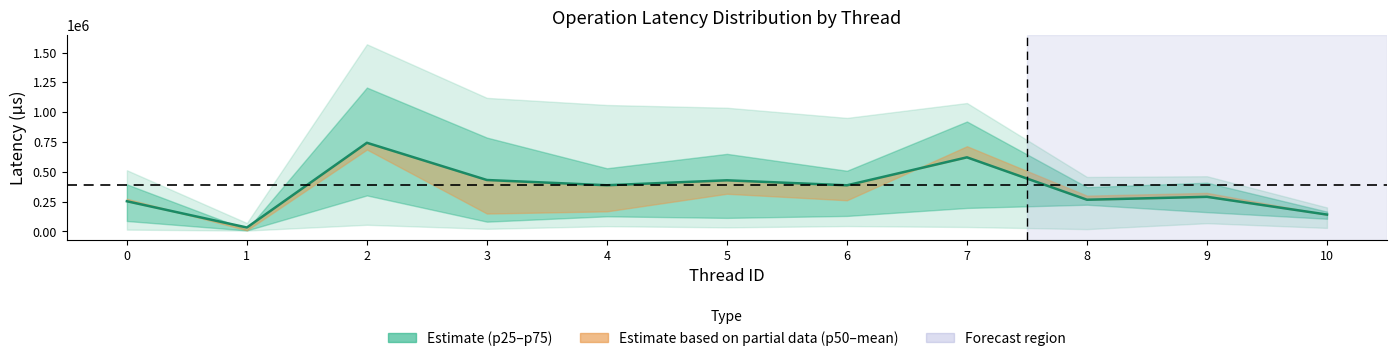

What is the change in value from 0 to 1?

-220152.0